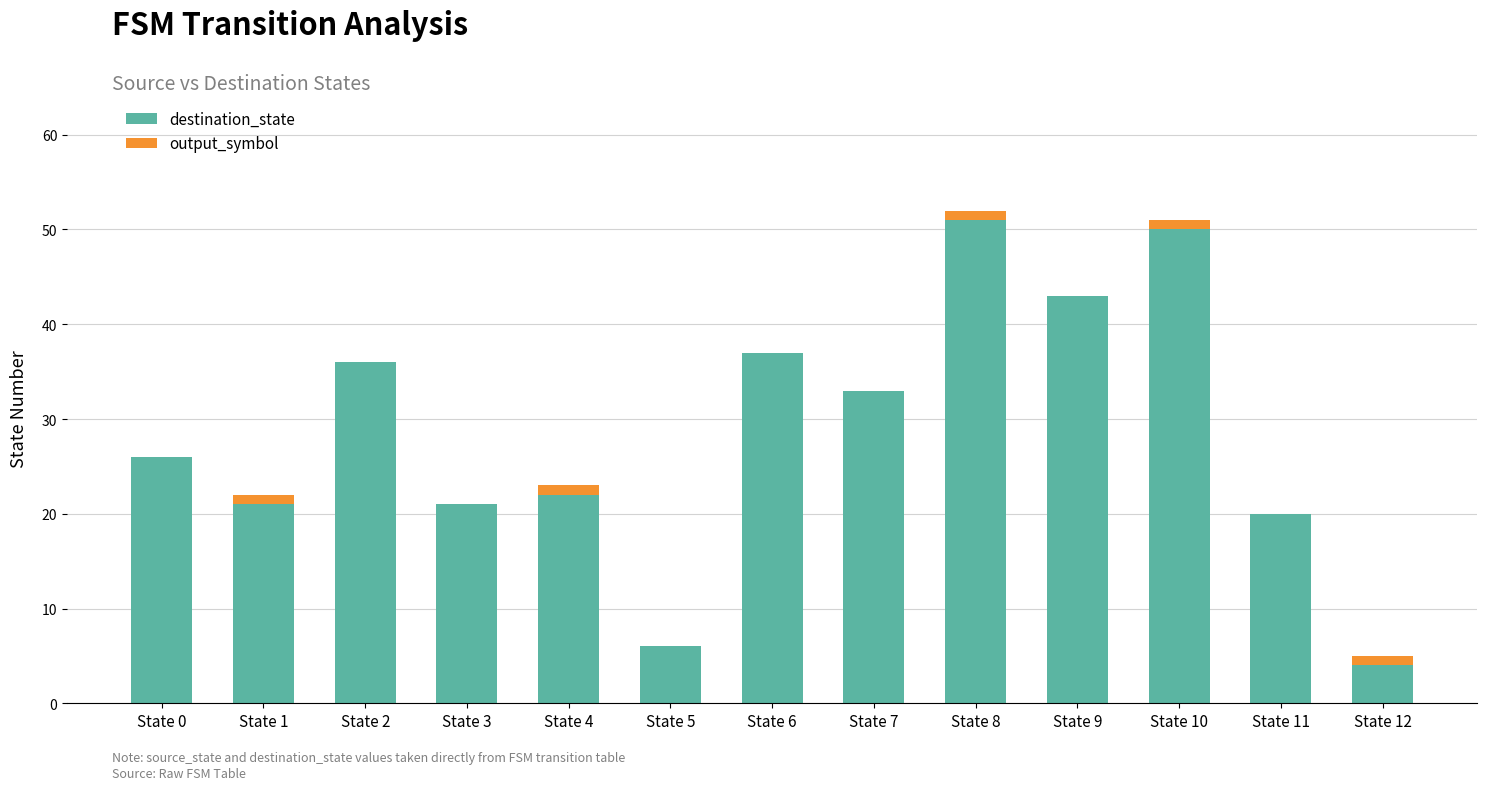

Is it true that destination_state equals 6 at State 12?

False